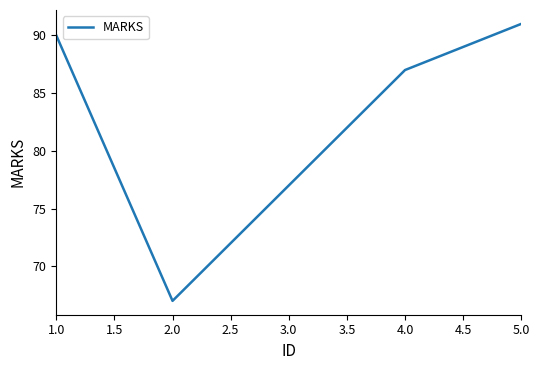

Count the number of data series in this chart.

1